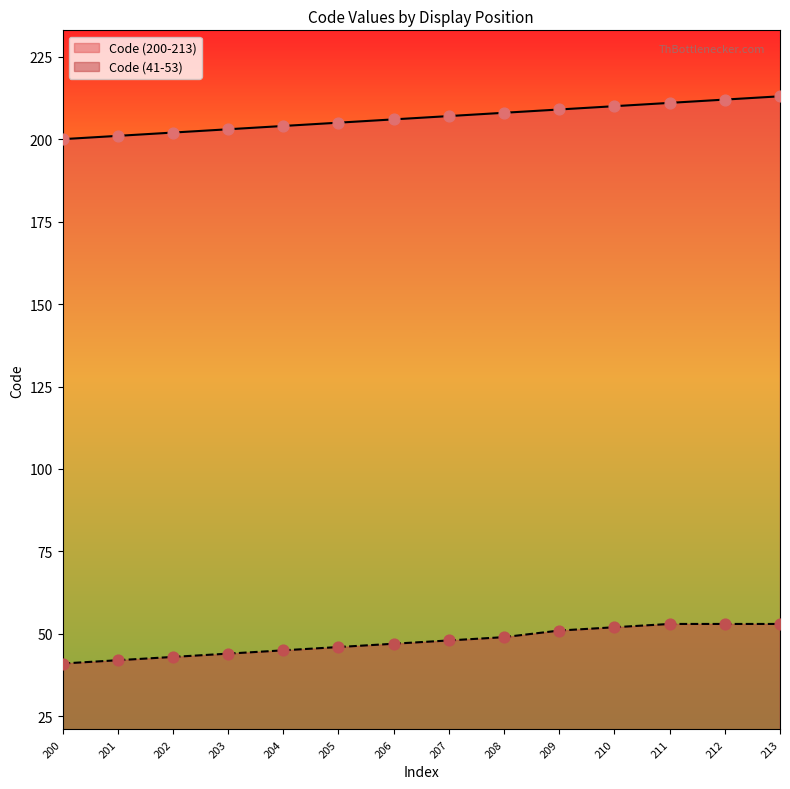

At how many categories does at least one series exceed 44?

14